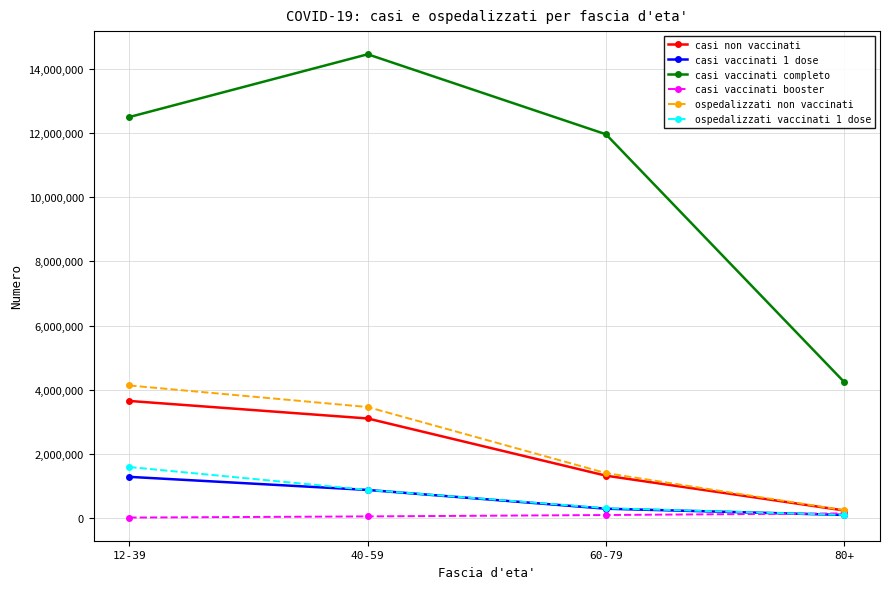

True or false: ospedalizzati non vaccinati has a value of 3459567 at 40-59.

True